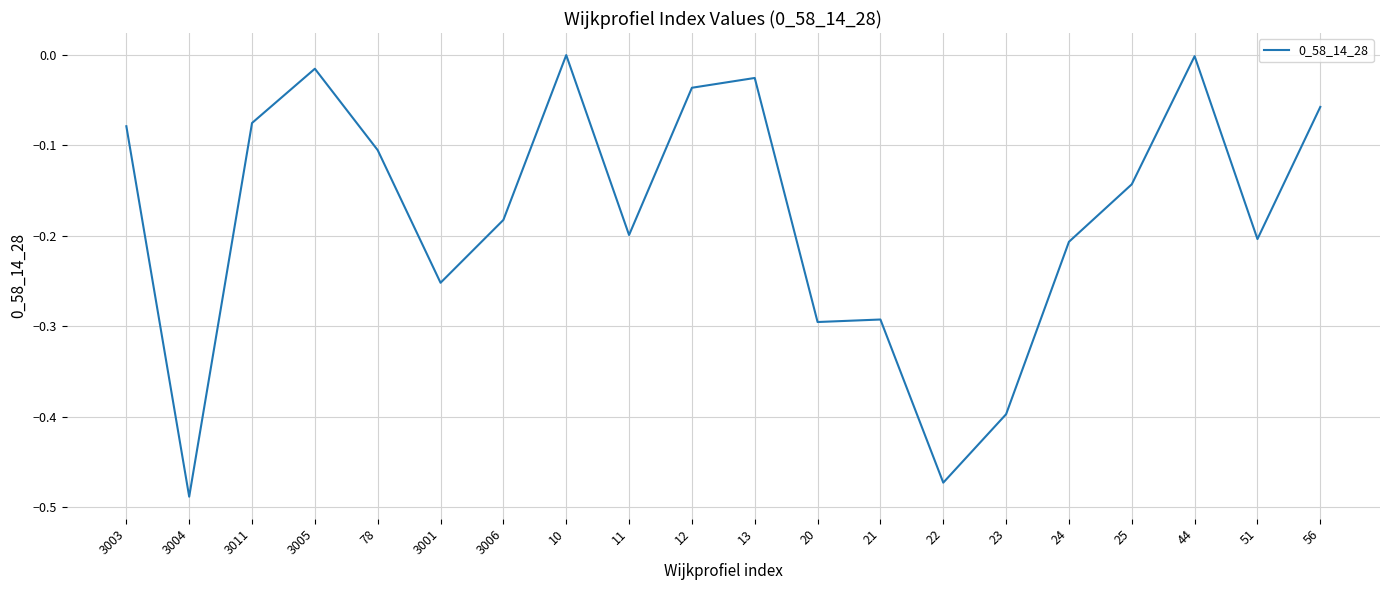

Which has a higher value, 3011 or 23?

3011